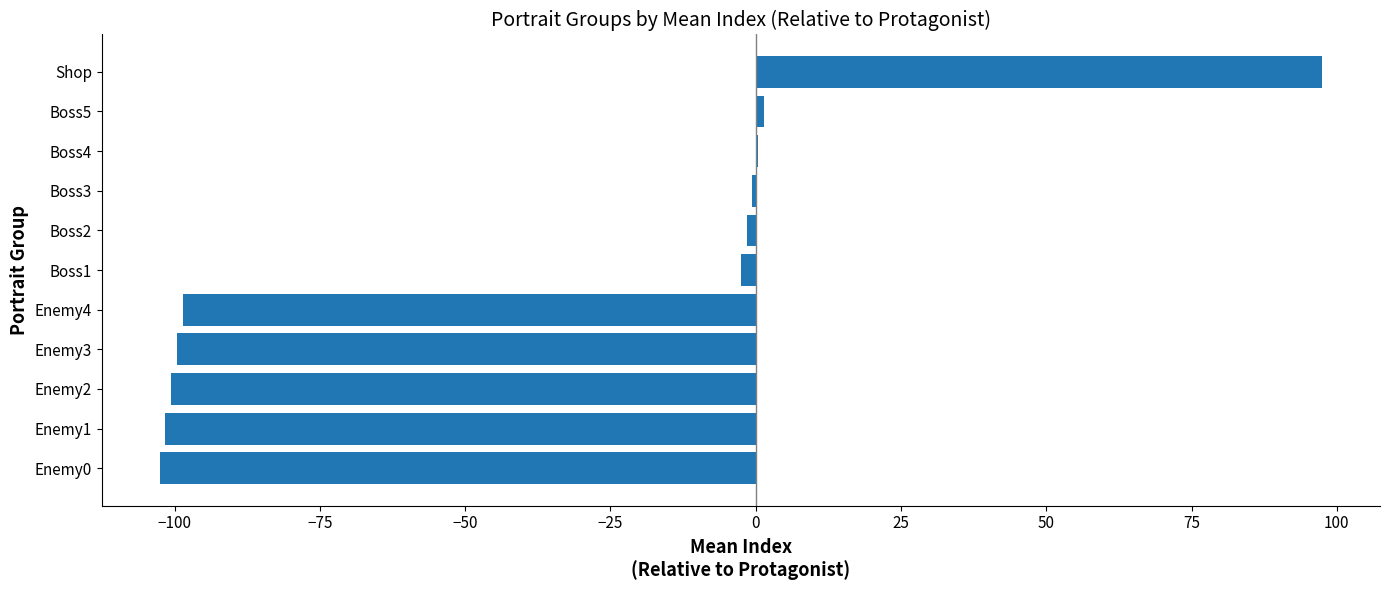

What is the sum of all values?

-408.3